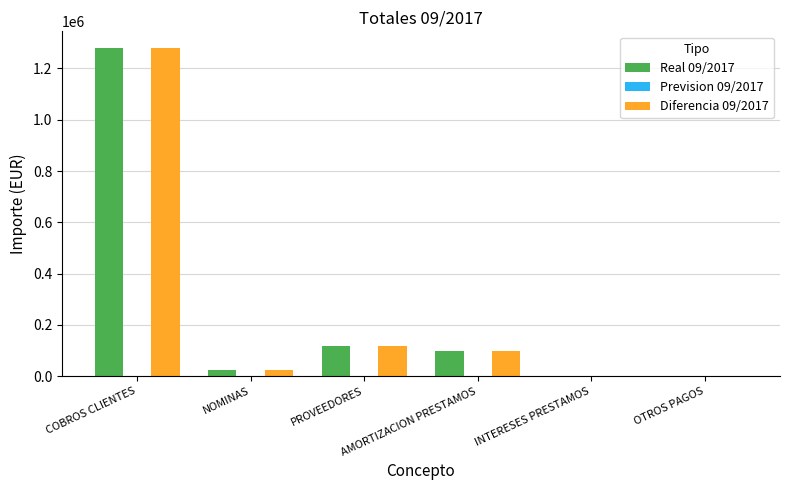

What is the greatest value displayed?

1280303.9